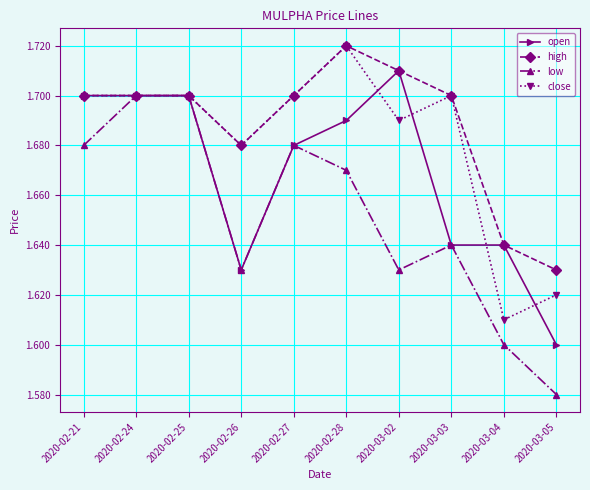

True or false: open has more than 0 points higher than both neighbors.

True